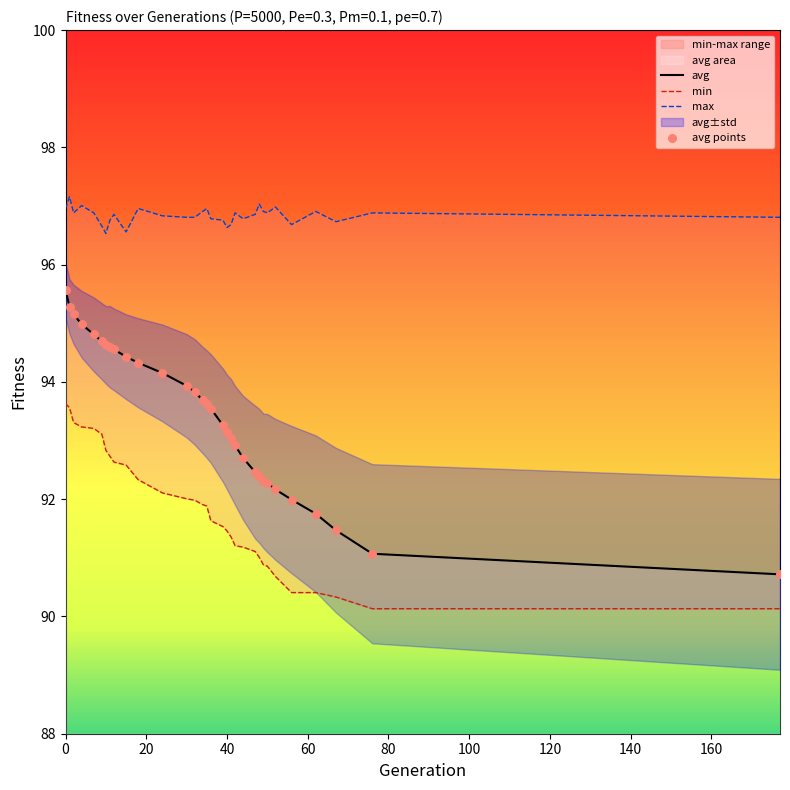

What is the highest value of the avg series?

95.6